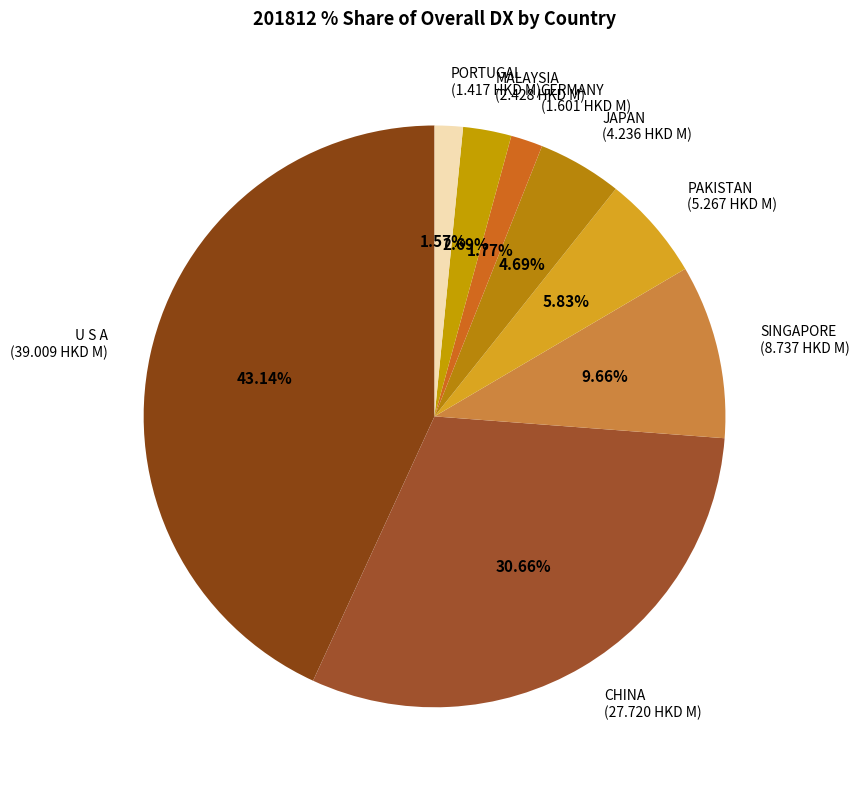

True or false: SINGAPORE accounts for 19% of the total.

False